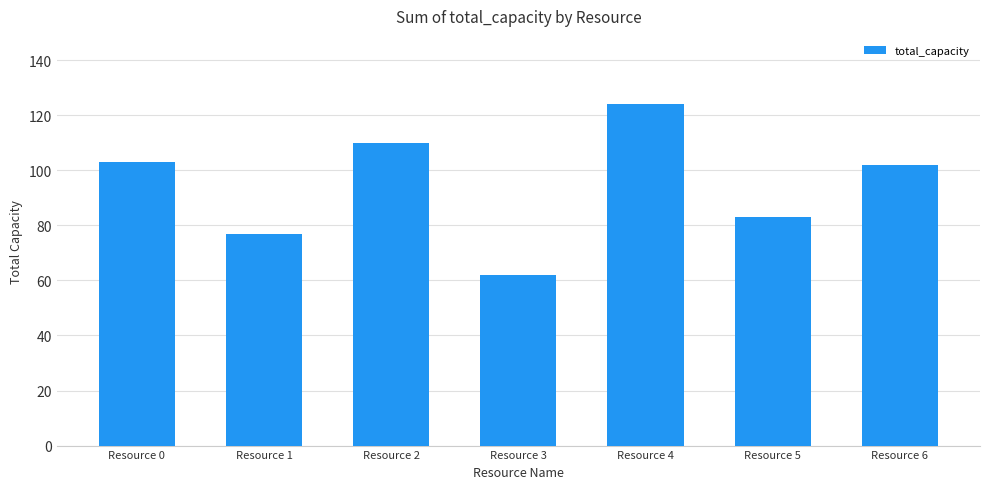

How many series are shown in this chart?

1